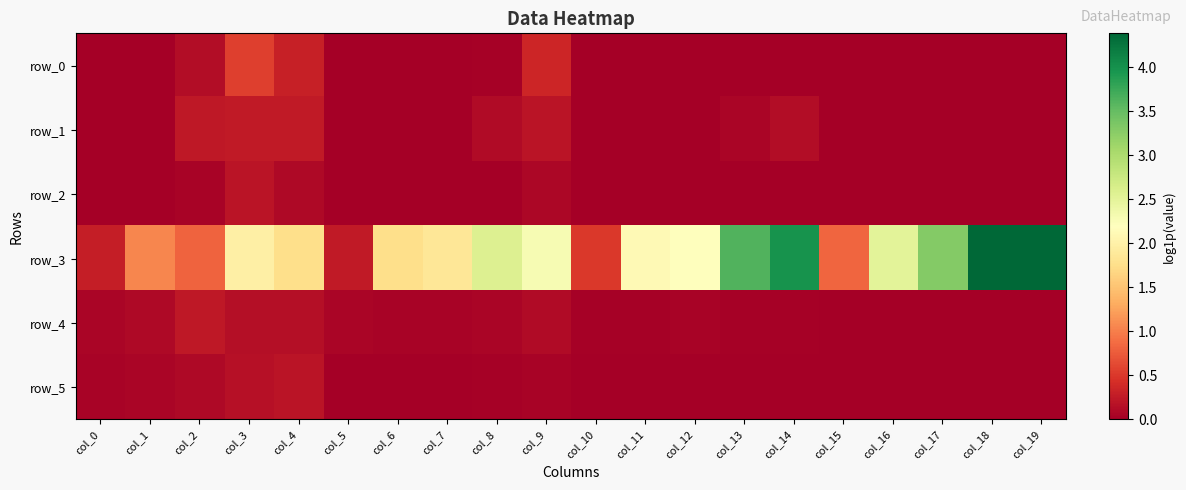

What is the total value across all series at col_0?

0.4